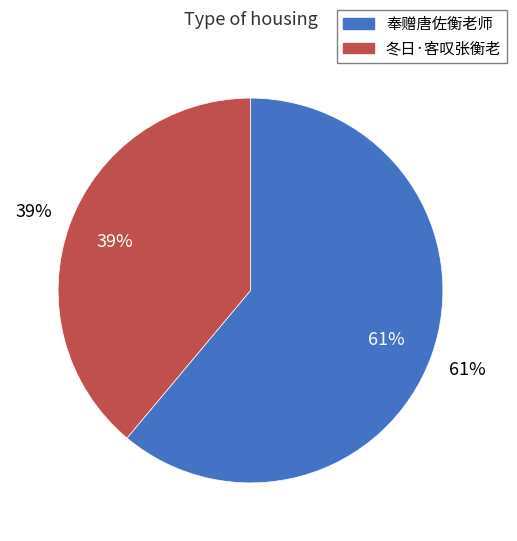

Rank the categories by value from highest to lowest.

奉赠唐佐衡老师, 冬日·客叹张衡老